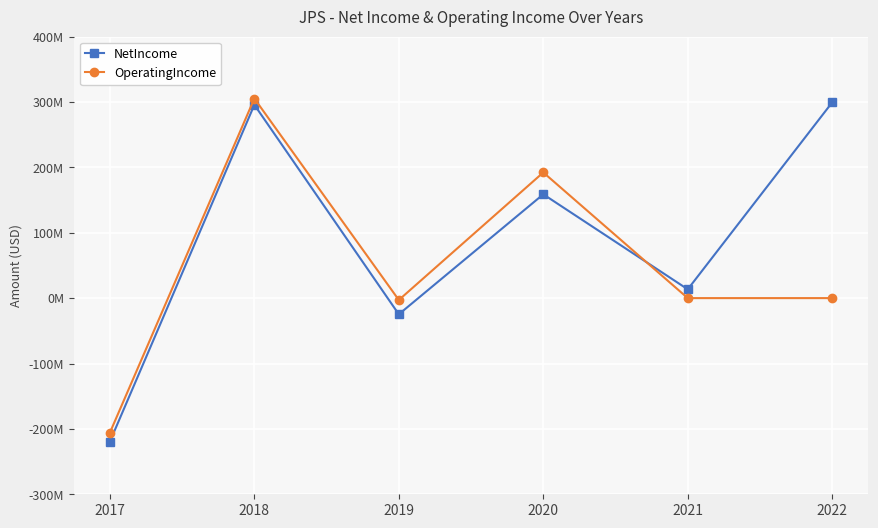

Reading right to left, extract all data points from this chart.

NetIncome: 299358861	13448344	158768884	-24756928	295608813	-219399071
OperatingIncome: 0	0	192193050	-2883461	305233040	-205795952